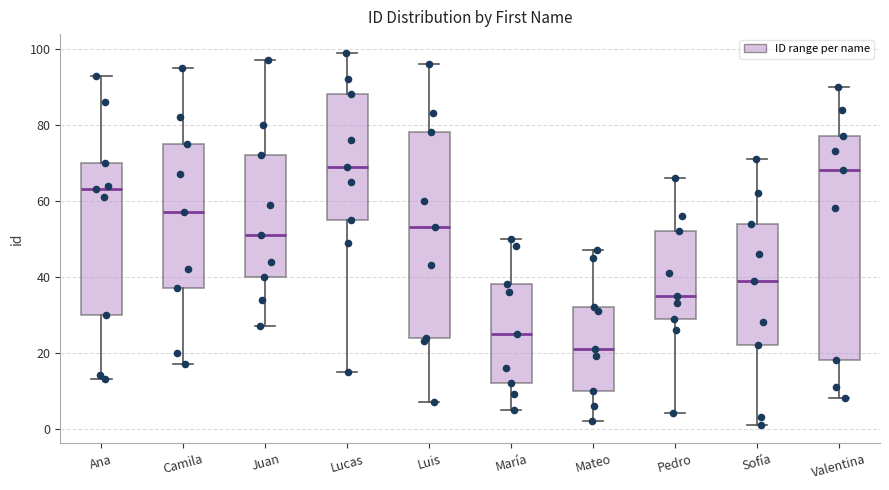

Reading left to right, read every box against the y-axis: the position of its median line, the range the box covers, and the ends of its whiskers. The values are not printed on the chart, so give them approximately, as read against the axis.

Ana: median 64, box 30 to 70, whiskers 14 to 94
Camila: median 58, box 38 to 76, whiskers 18 to 96
Juan: median 52, box 40 to 72, whiskers 28 to 98
Lucas: median 70, box 56 to 88, whiskers 16 to 100
Luis: median 54, box 24 to 78, whiskers 8 to 96
María: median 26, box 12 to 38, whiskers 6 to 50
Mateo: median 22, box 10 to 32, whiskers 2 to 48
Pedro: median 36, box 30 to 52, whiskers 4 to 66
Sofía: median 40, box 22 to 54, whiskers 2 to 72
Valentina: median 68, box 18 to 78, whiskers 8 to 90